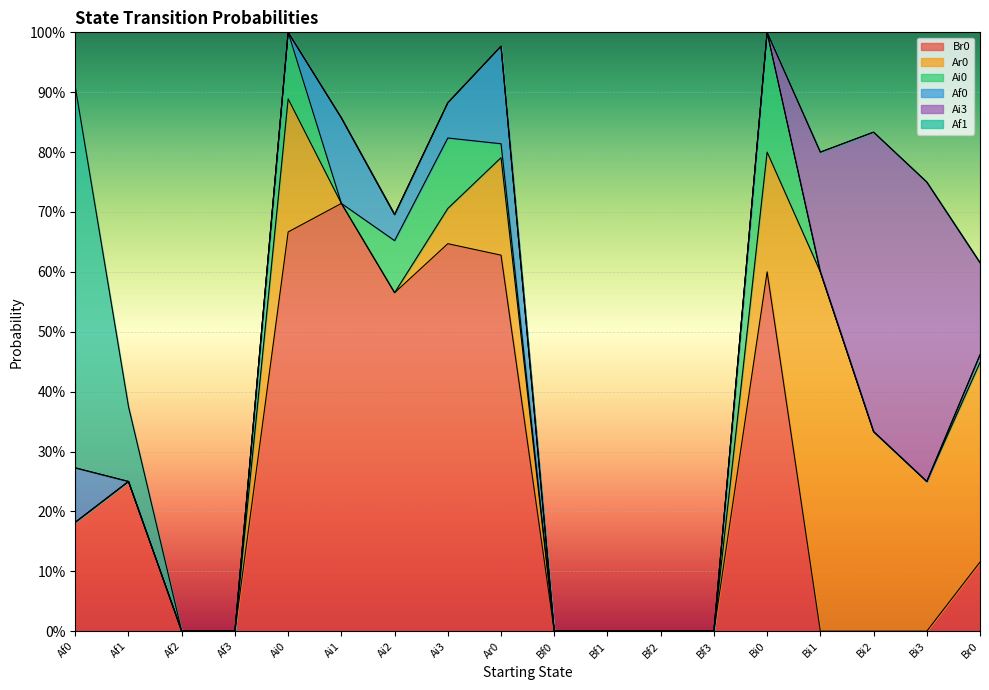

Is it true that Af1 equals 0.0 at Bi1?

True